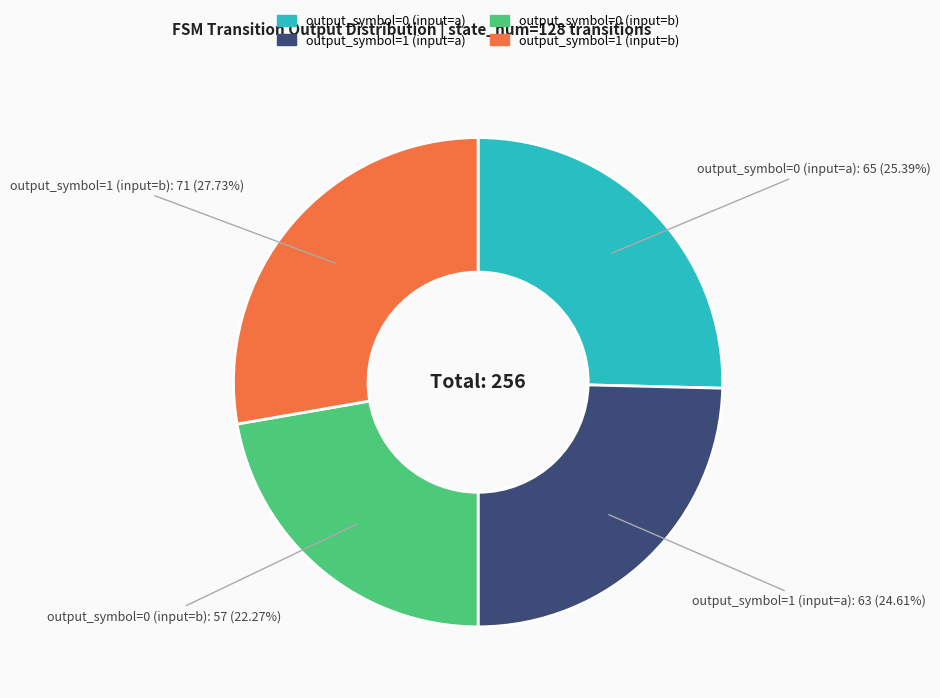

Which category has the smallest portion of the pie?

output_symbol=0 (input=b)